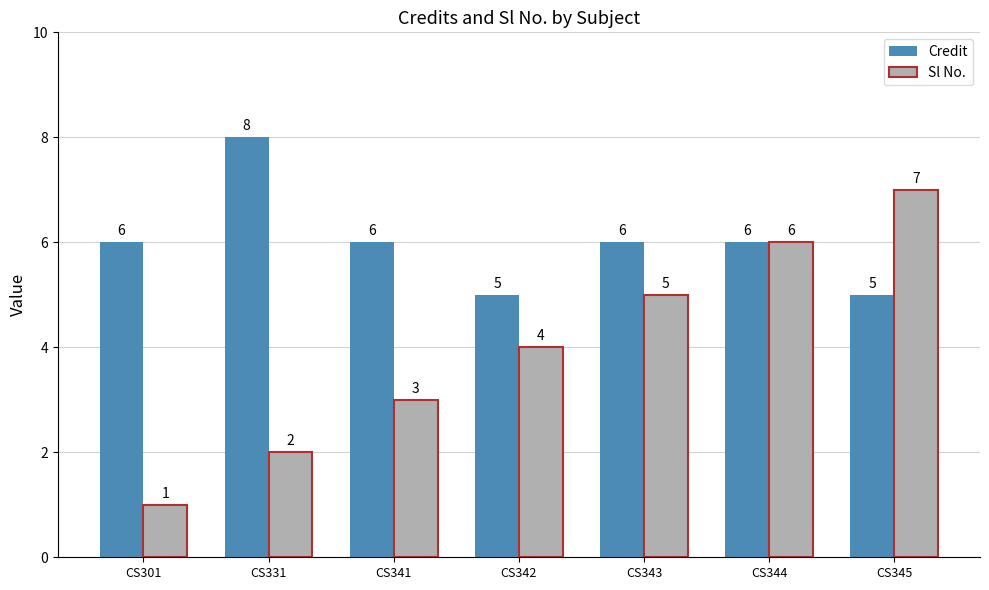

What is the value of the Credit bar at the 7th from the left?

5